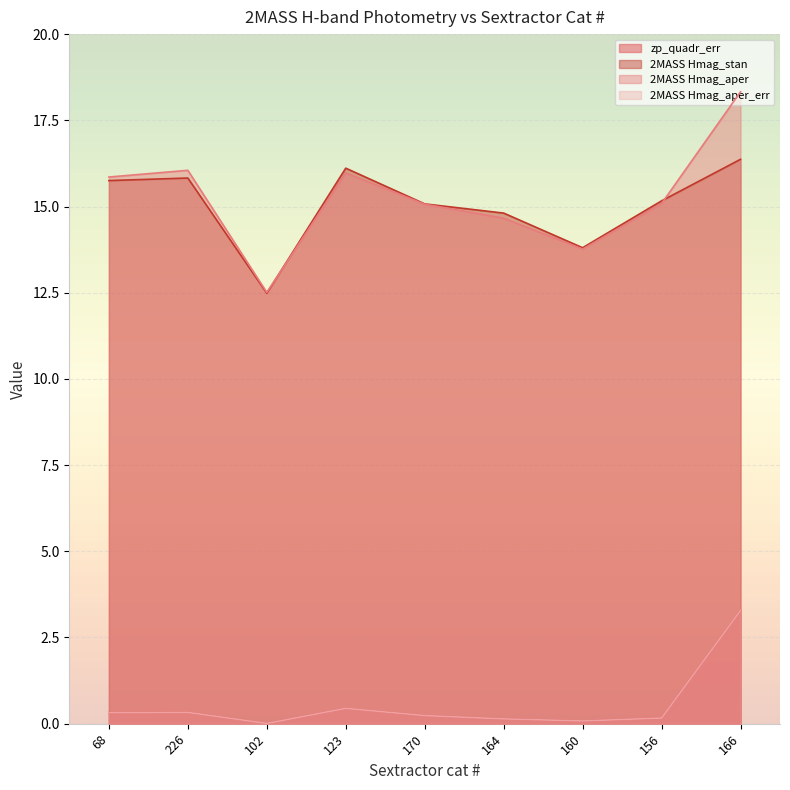

At which category does 2MASS Hmag_stan reach its first local valley?

102